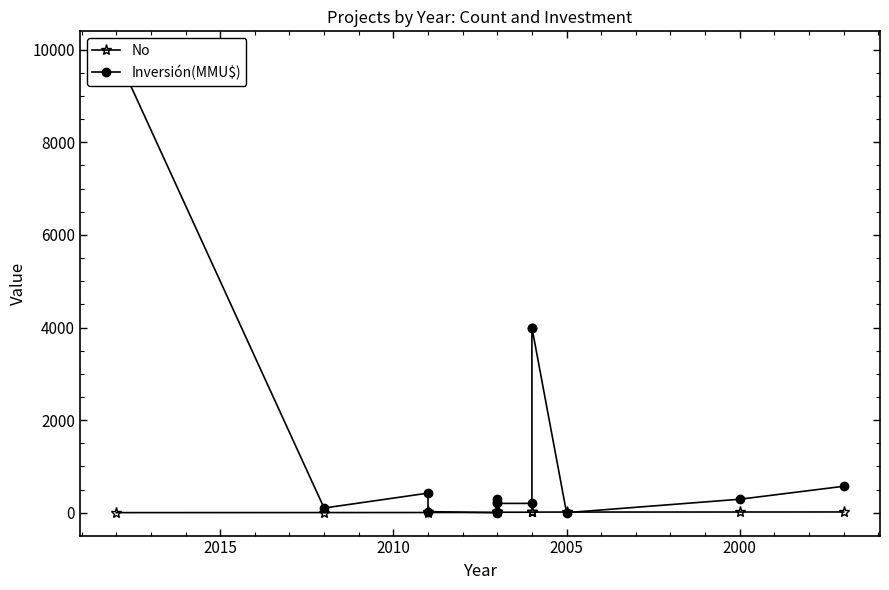

How many categories are shown in the chart?

15